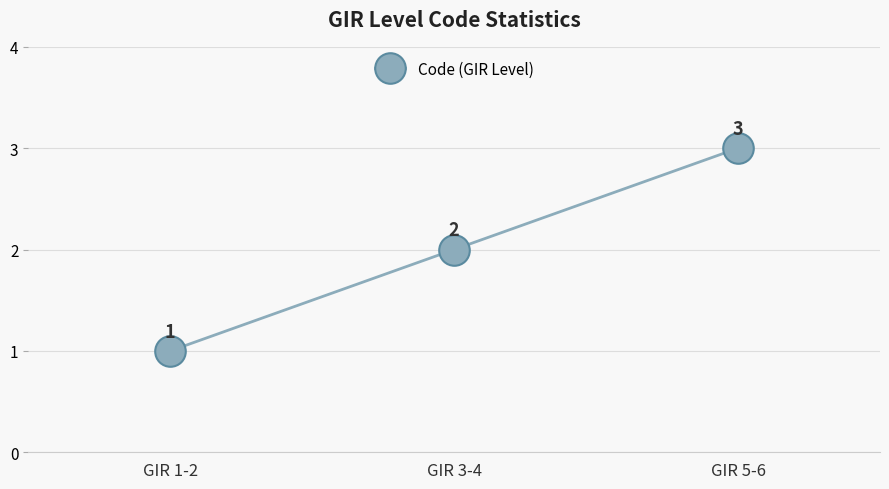

What is the difference between the second highest and minimum values?

1